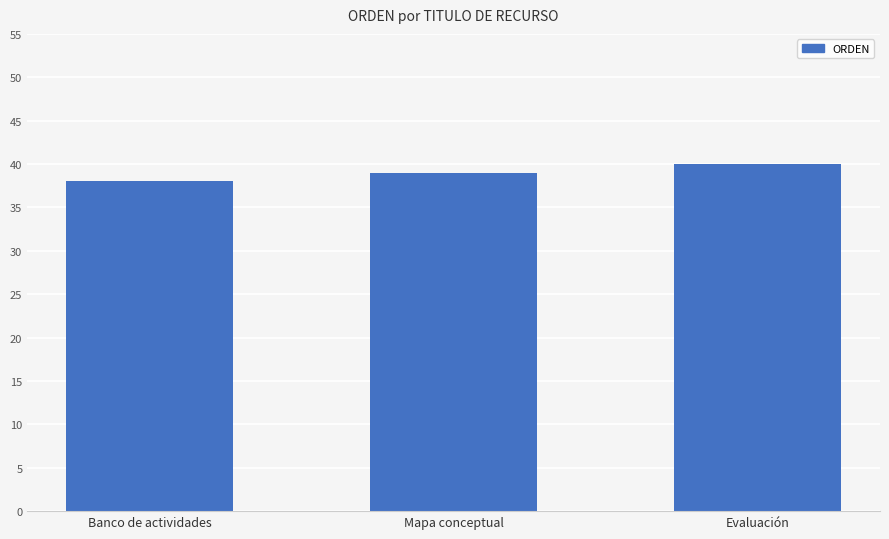

What is the change in value from Banco de actividades to Evaluación?

+2